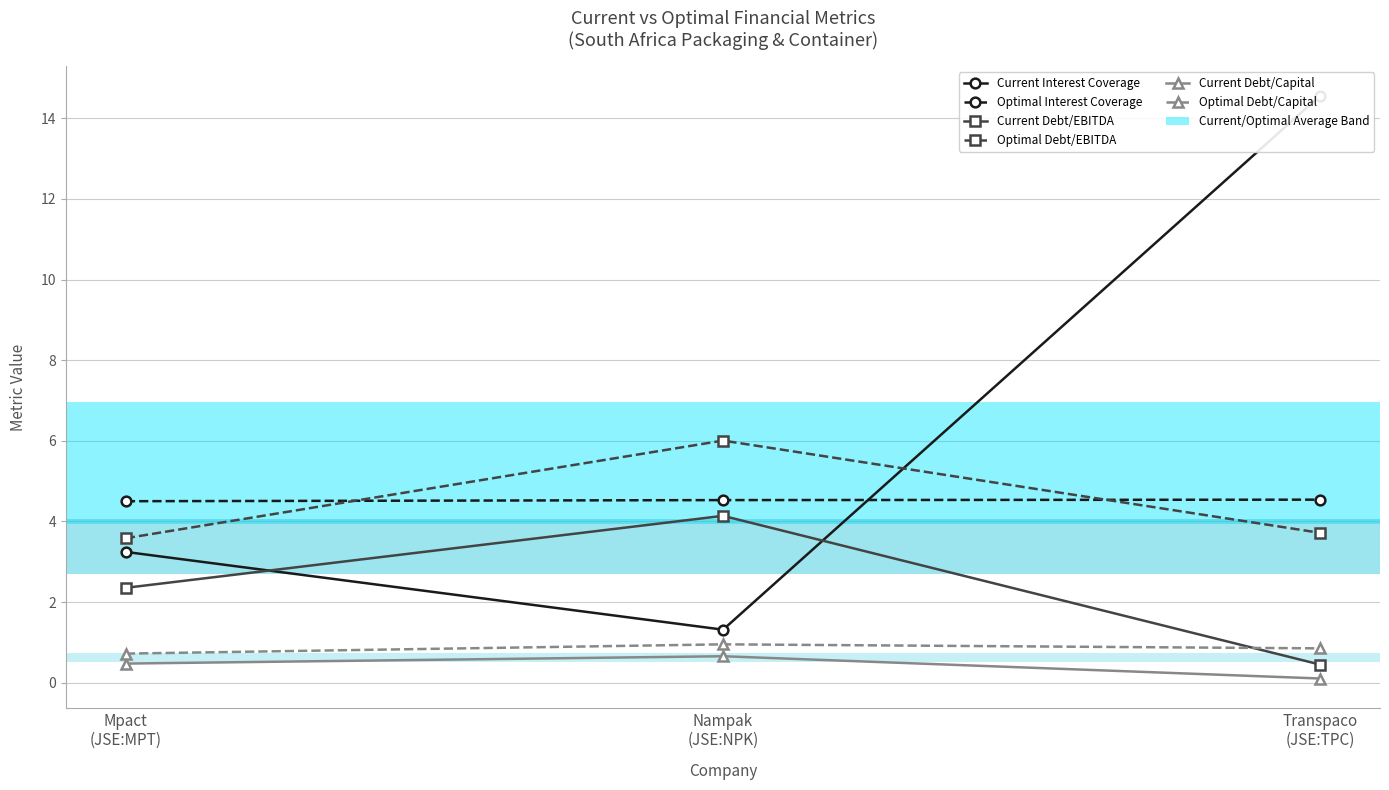

Reading left to right, extract all data points from this chart.

Current Interest Coverage: 3.2	1.3	14.6
Optimal Interest Coverage: 4.5	4.5	4.5
Current Debt/EBITDA: 2.4	4.1	0.4
Optimal Debt/EBITDA: 3.6	6.0	3.7
Current Debt/Capital: 0.5	0.7	0.1
Optimal Debt/Capital: 0.7	0.9	0.8